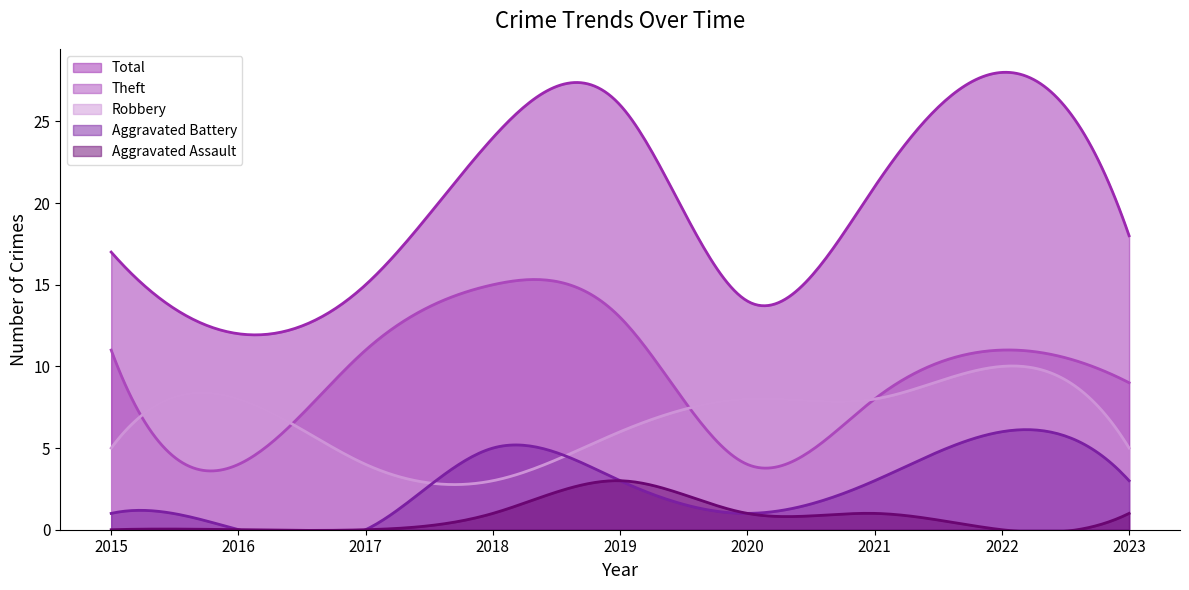

List the labels in order of Theft value, largest first.

2018, 2019, 2015, 2017, 2022, 2023, 2021, 2016, 2020